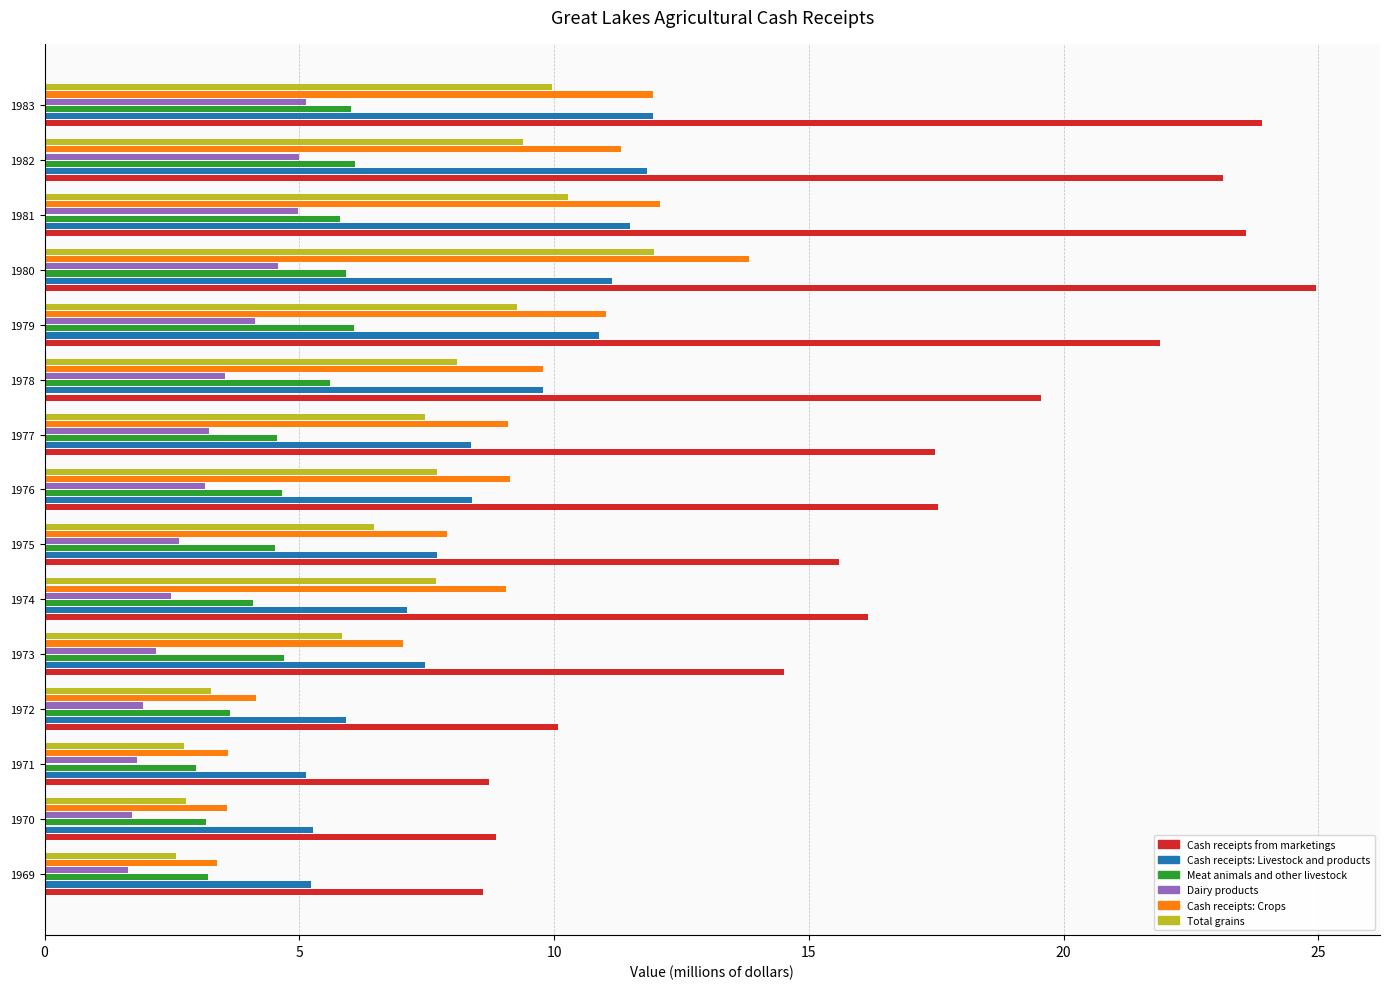

Which series has the largest range (max minus min)?

Cash receipts from marketings